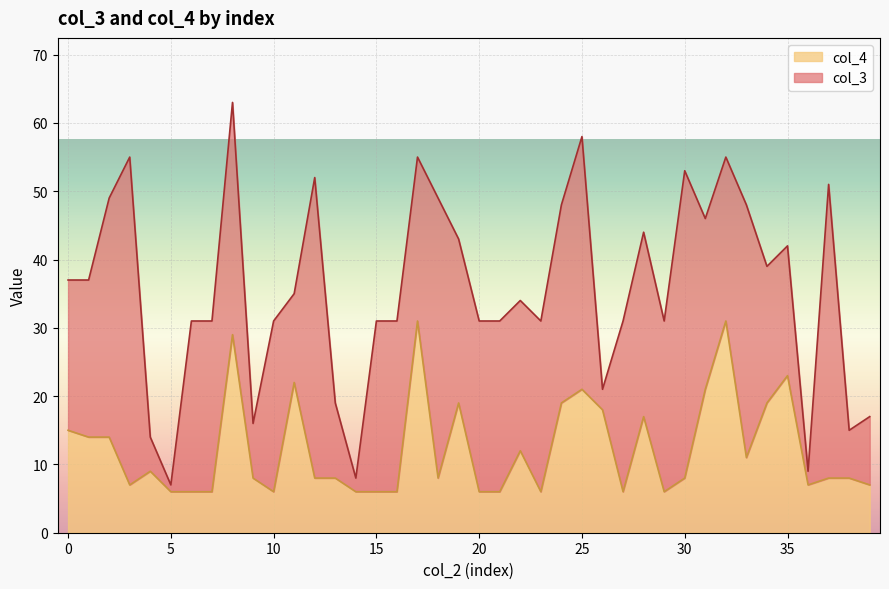

Reading left to right, transcribe all the data shown in this chart.

15	14	14	7	9	6	6	6	29	8	6	22	8	8	6	6	6	31	8	19	6	6	12	6	19	21	18	6	17	6	8	21	31	11	19	23	7	8	8	7